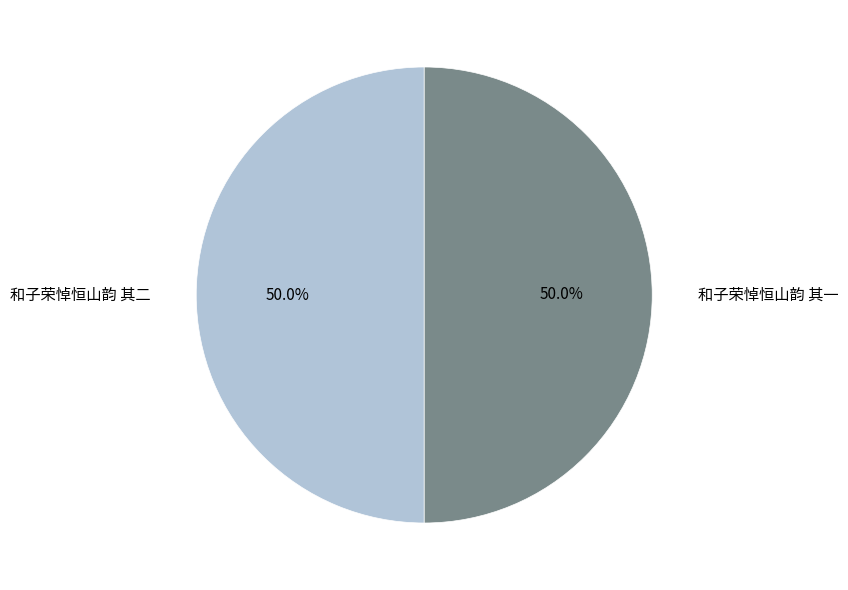

What is the ratio of the value at 和子荣悼恒山韵 其一 to the value at 和子荣悼恒山韵 其二?

1.0